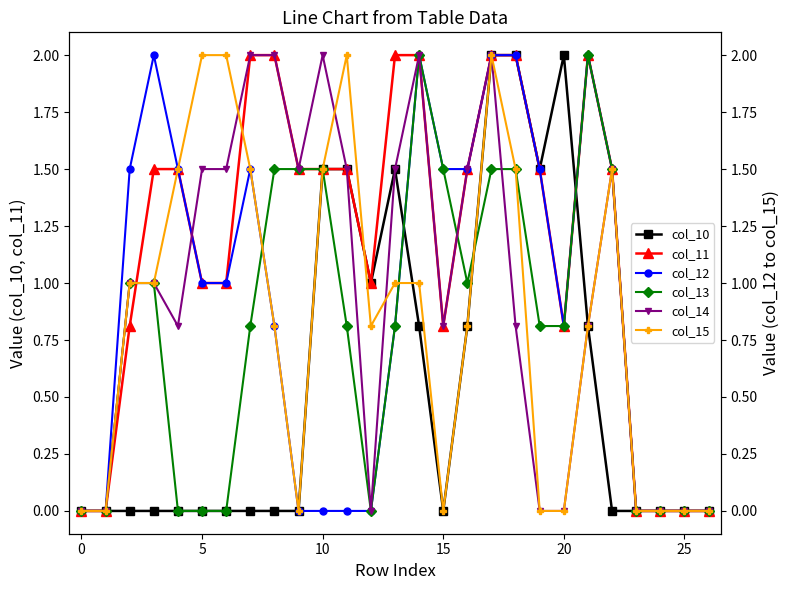

Is it true that col_13 equals 0.0 at 24?

True